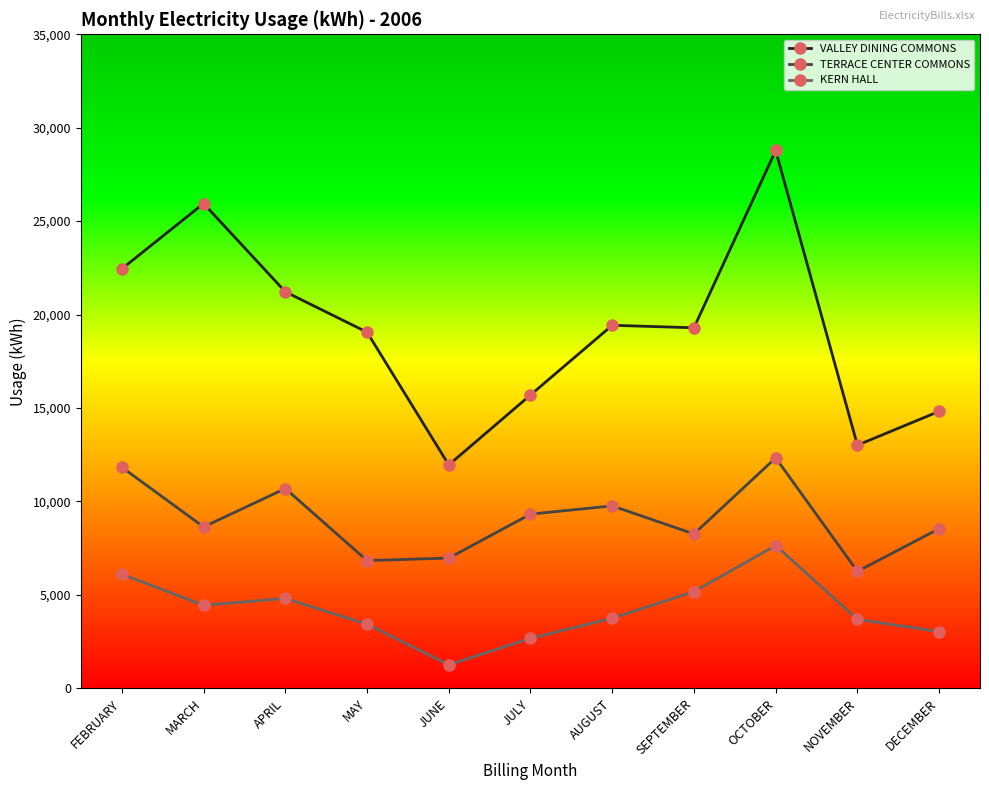

What is the difference between the highest and lowest values at OCTOBER?

21144